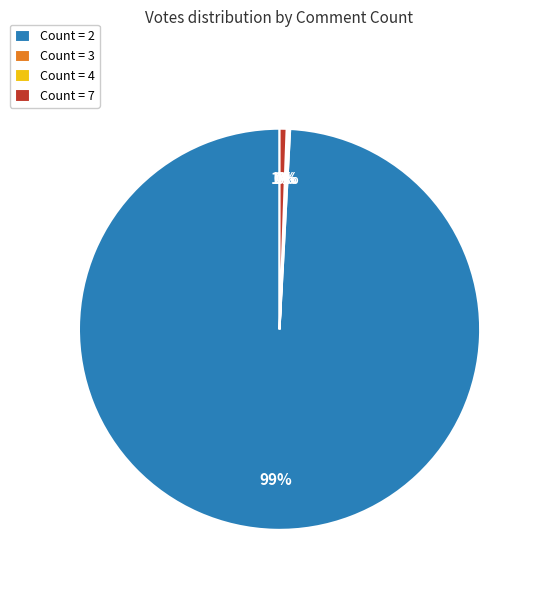

Which category accounts for the majority?

Count = 2